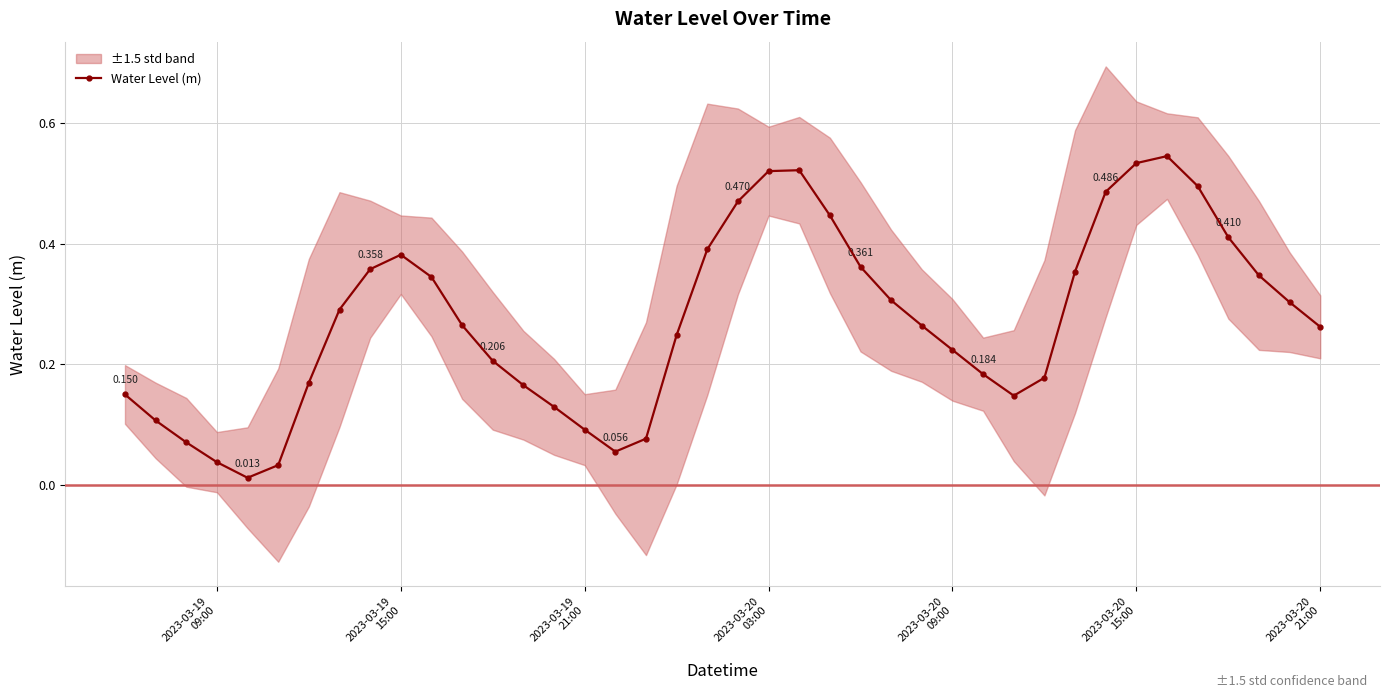

True or false: Water Level (m) has more than 0 points higher than both neighbors.

True